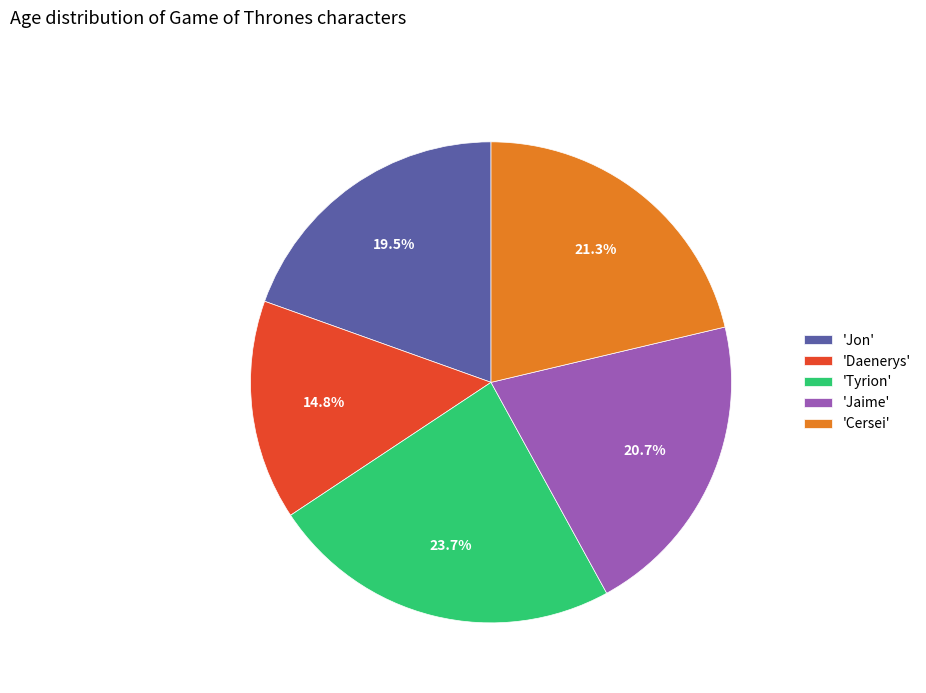

What is the largest slice in the pie chart?

'Tyrion'